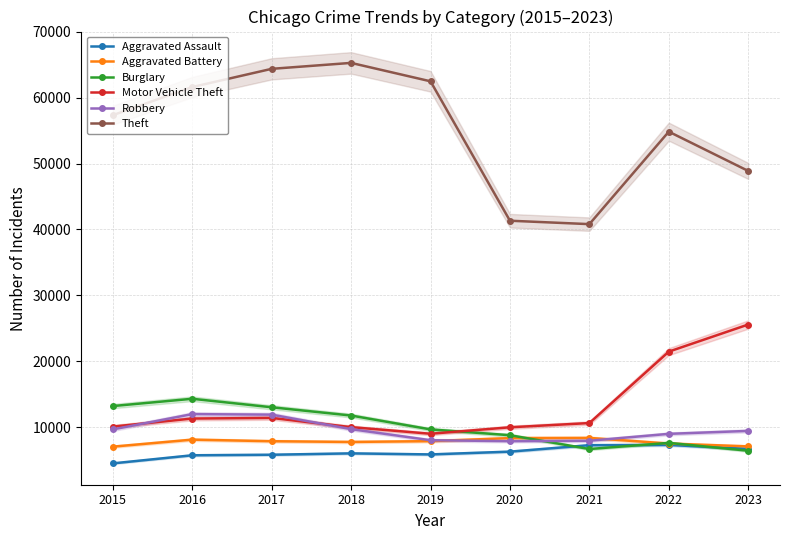

At how many categories does at least one series exceed 52923?

6